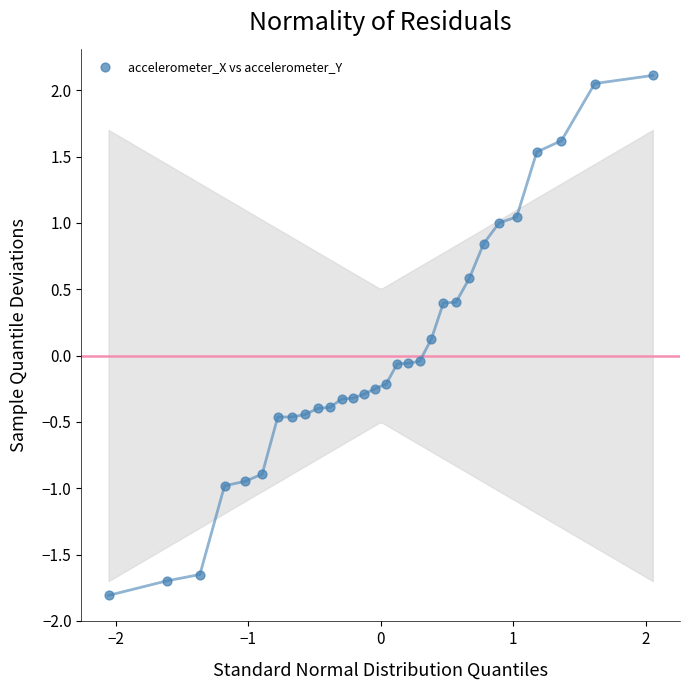

What is the range of Y values (max minus min)?

3.9